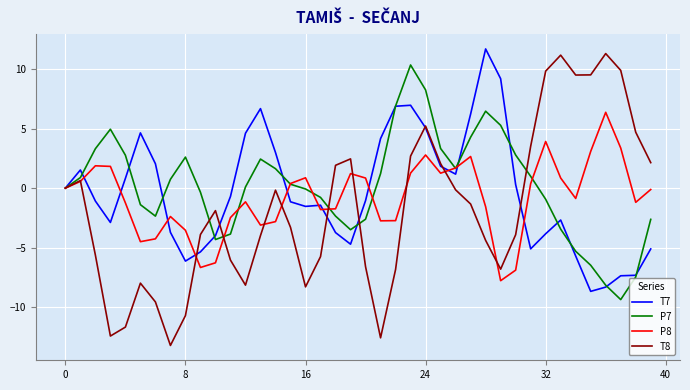

Which series has the widest spread of values?

T8